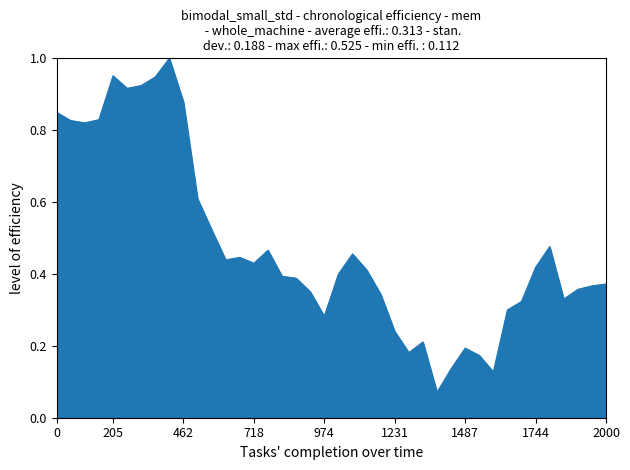

How many points are lower than both their immediate neighbors (excluding endpoints)?

9